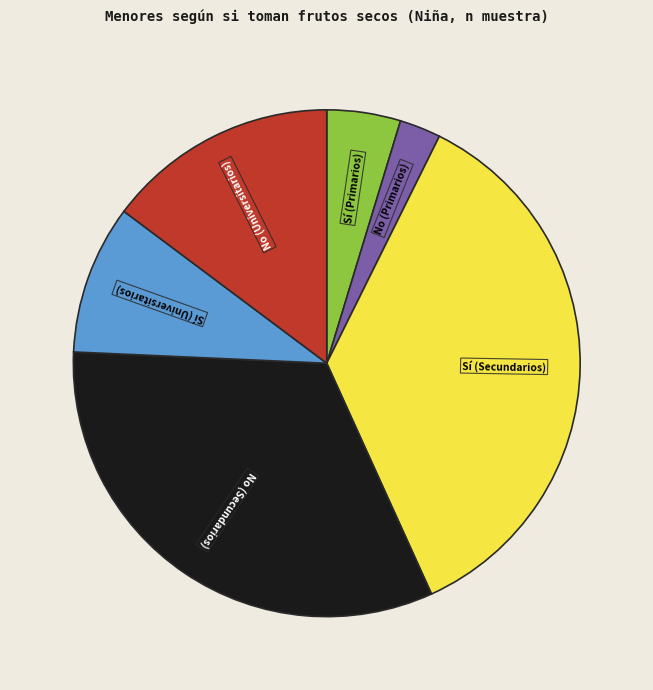

Does any single category account for the majority?

No